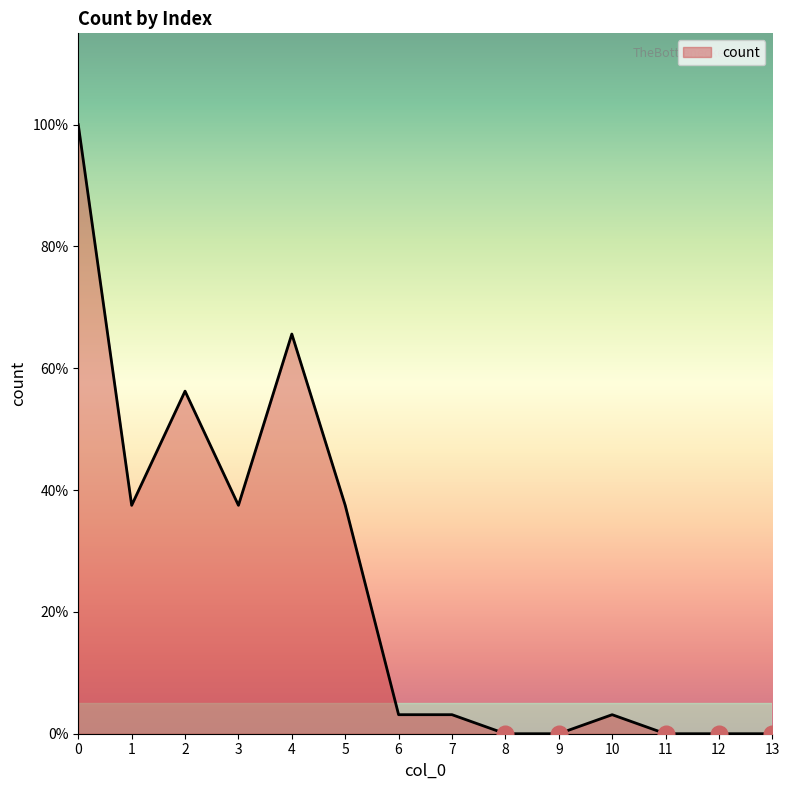

Is this an area chart (filled region under the line)?

Yes